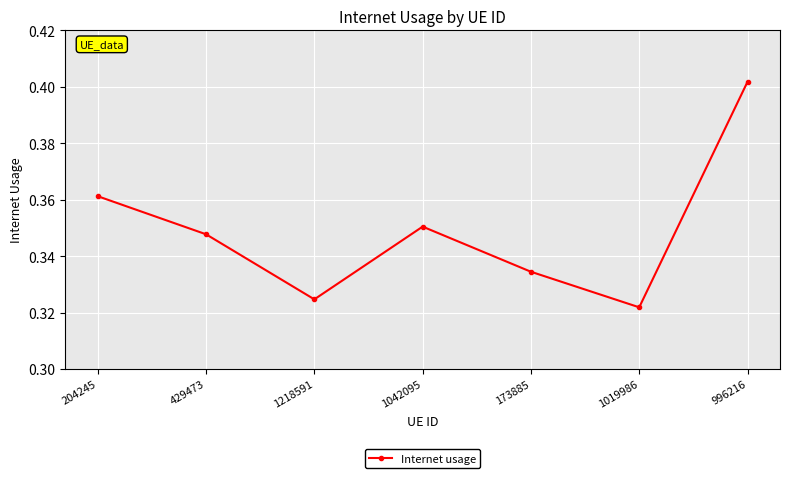

Which category has the lowest value across all series?

1019986